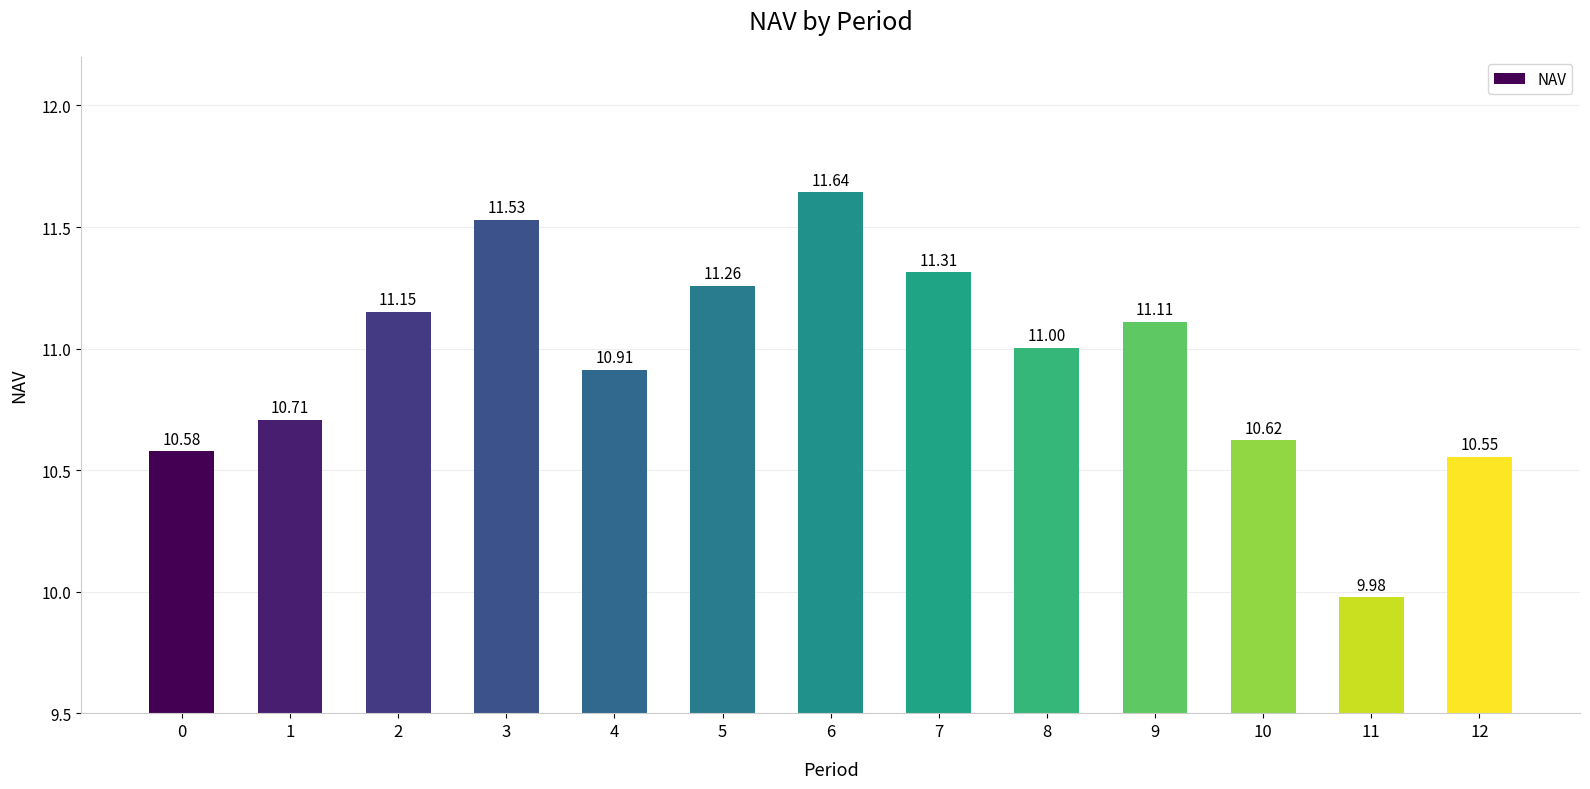

What is the ratio of the value at 5 to the value at 1?

1.1